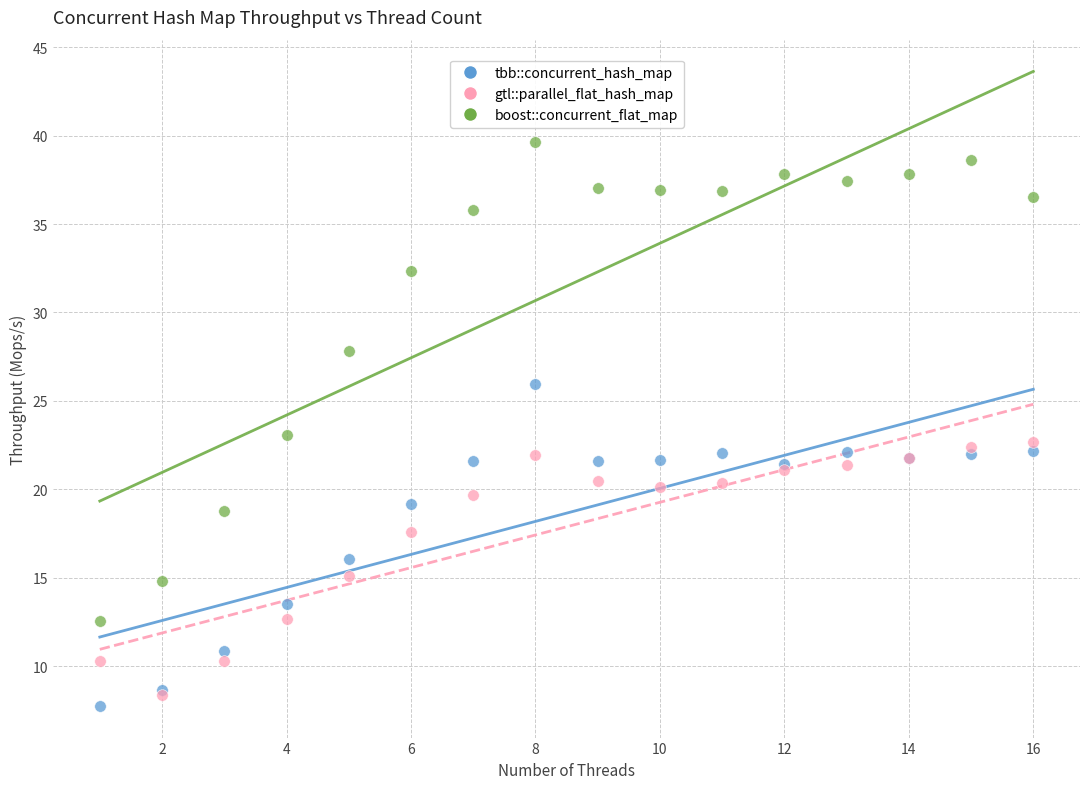

What are all the series names shown in the legend?

tbb::concurrent_hash_map, gtl::parallel_flat_hash_map, boost::concurrent_flat_map